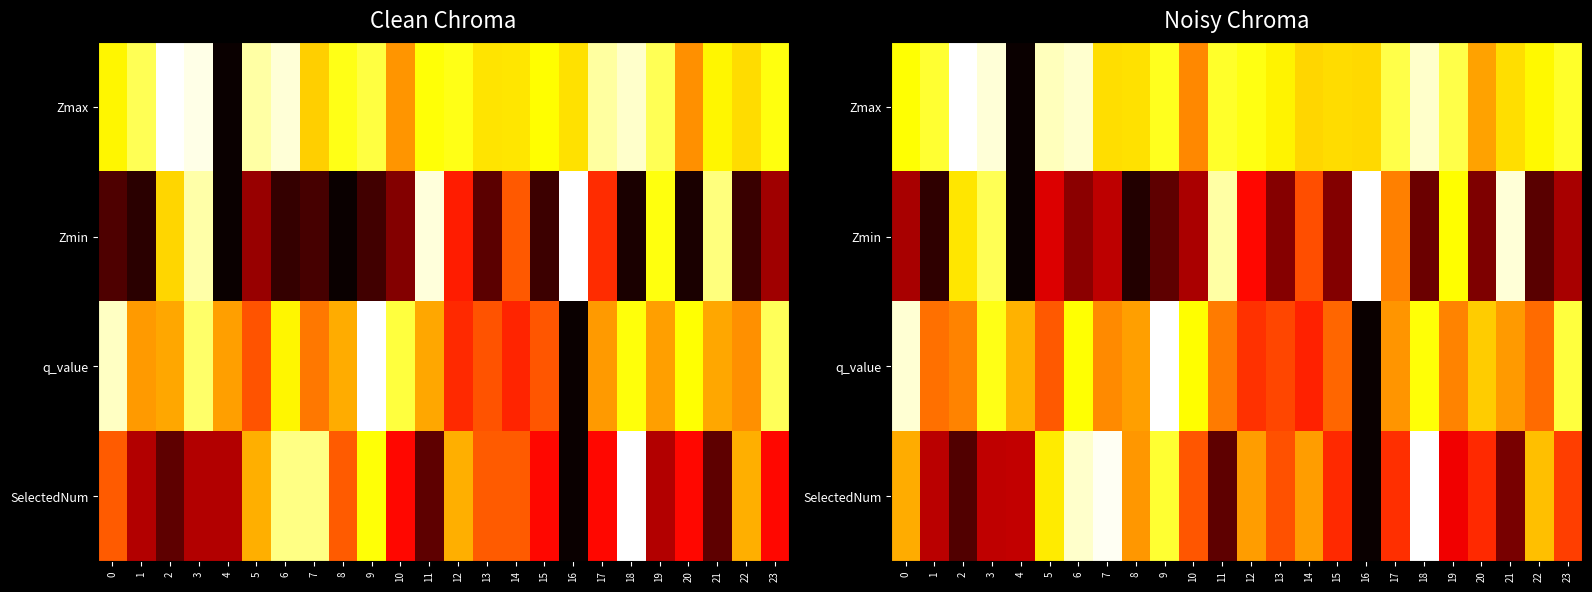

True or false: Zmin has a value of 0.7 at 19.

True